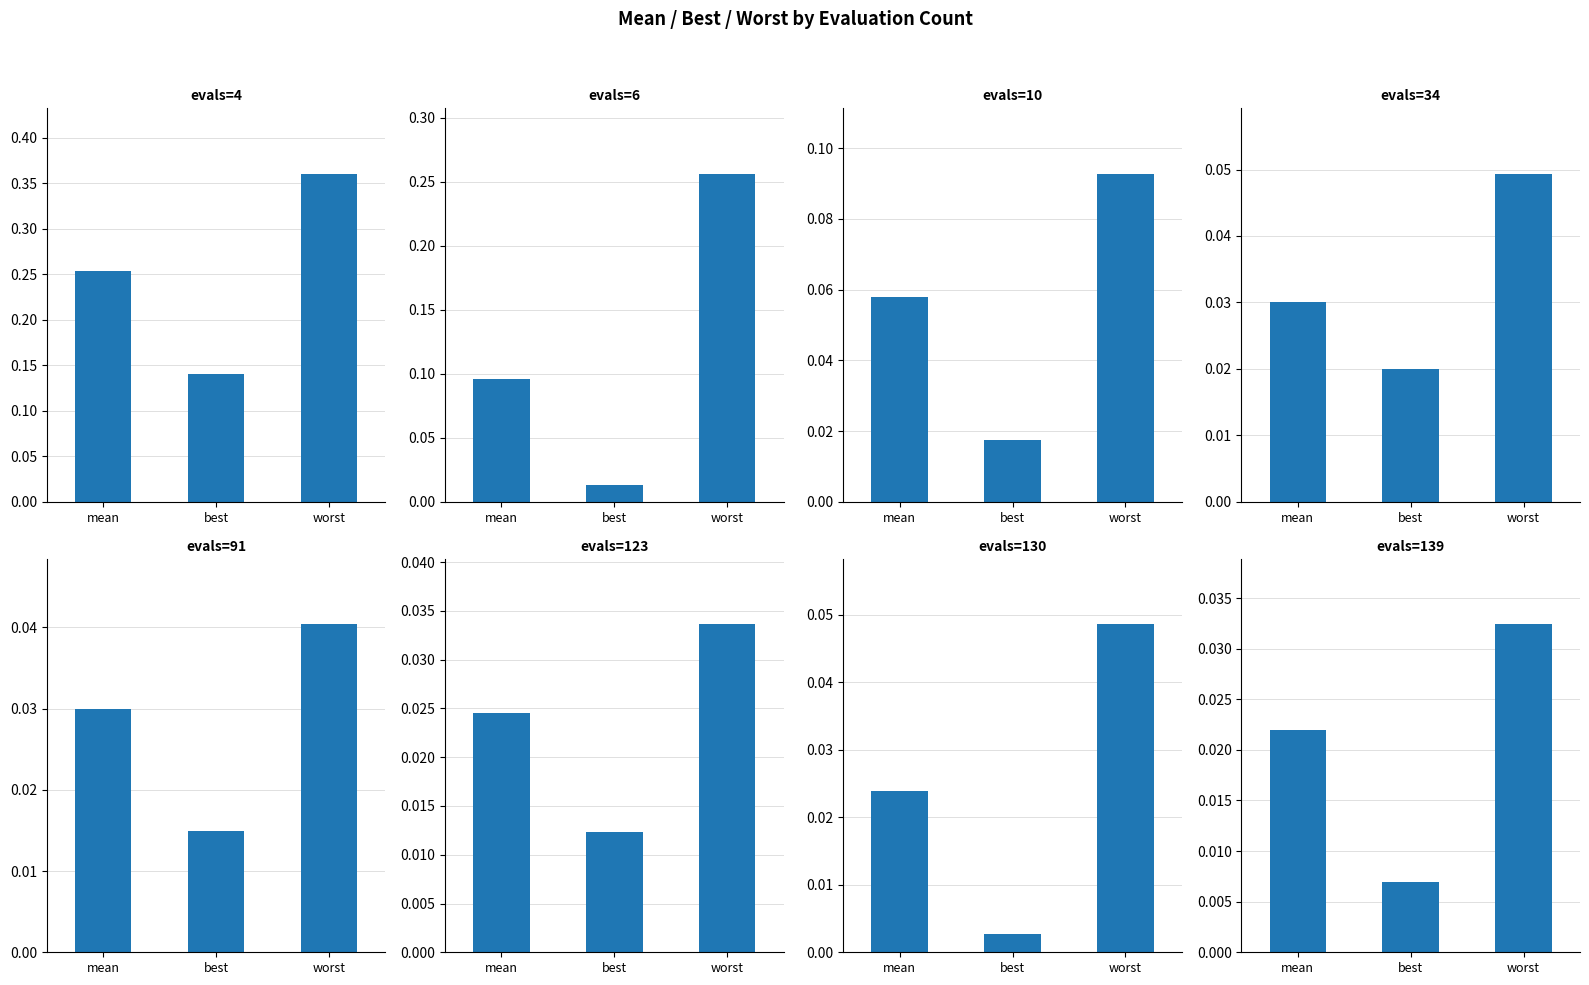

What is the difference between the mean values at evals=91 and evals=6?

0.1